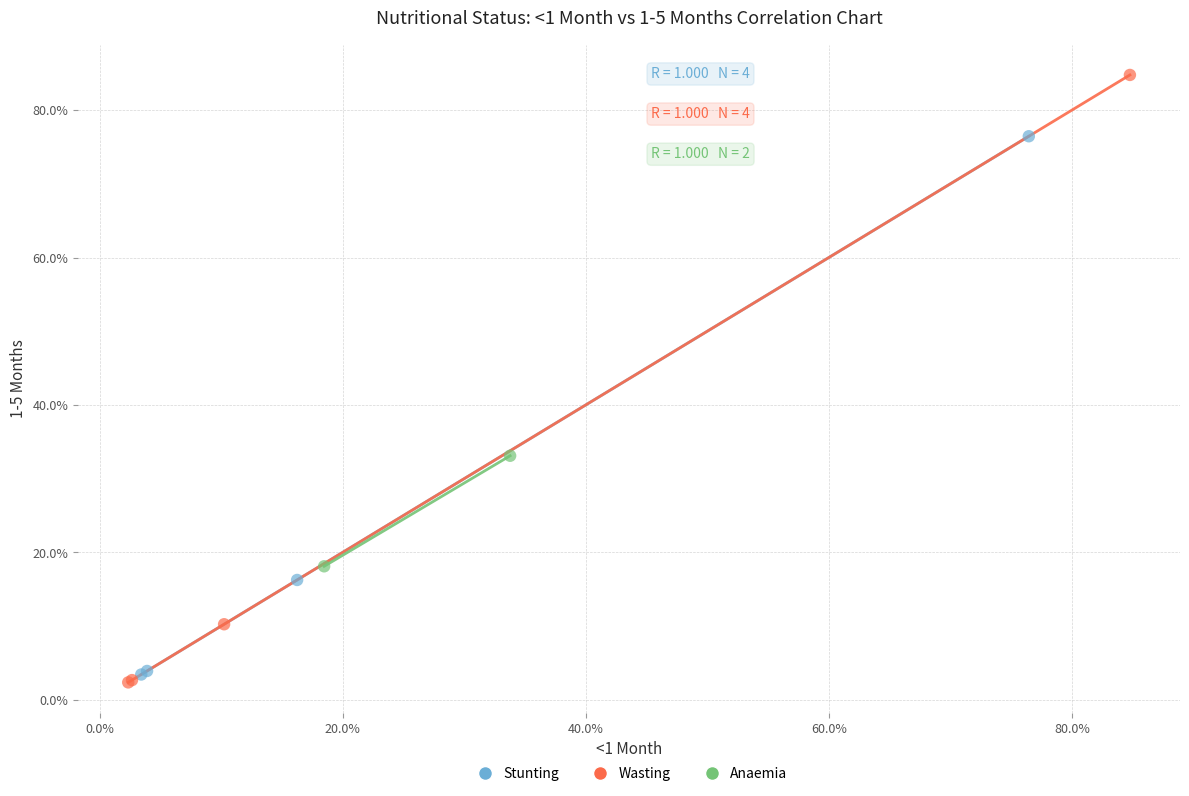

Which series reaches the minimum Y coordinate?

Wasting